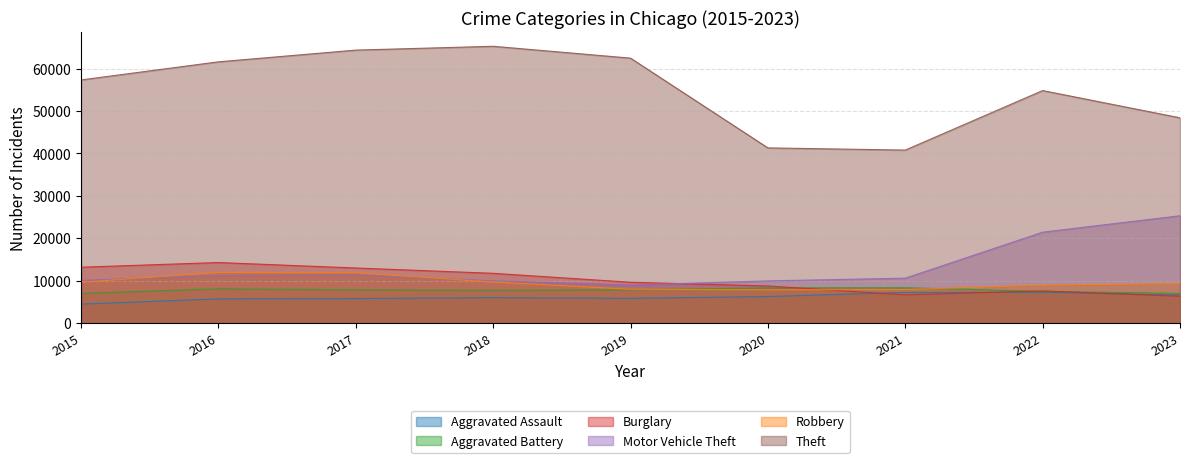

Reading right to left, what are all the values shown in this chart?

Aggravated Assault: 6628	7281	7242	6263	5841	6001	5793	5712	4480
Aggravated Battery: 7004	7493	8347	8320	7857	7735	7845	8086	7019
Burglary: 6324	7594	6660	8758	9638	11747	13001	14289	13184
Motor Vehicle Theft: 25322	21448	10603	9959	8977	9985	11380	11286	10068
Robbery: 9313	8965	7918	7855	7995	9681	11880	11960	9638
Theft: 48418	54845	40806	41324	62492	65287	64386	61621	57350